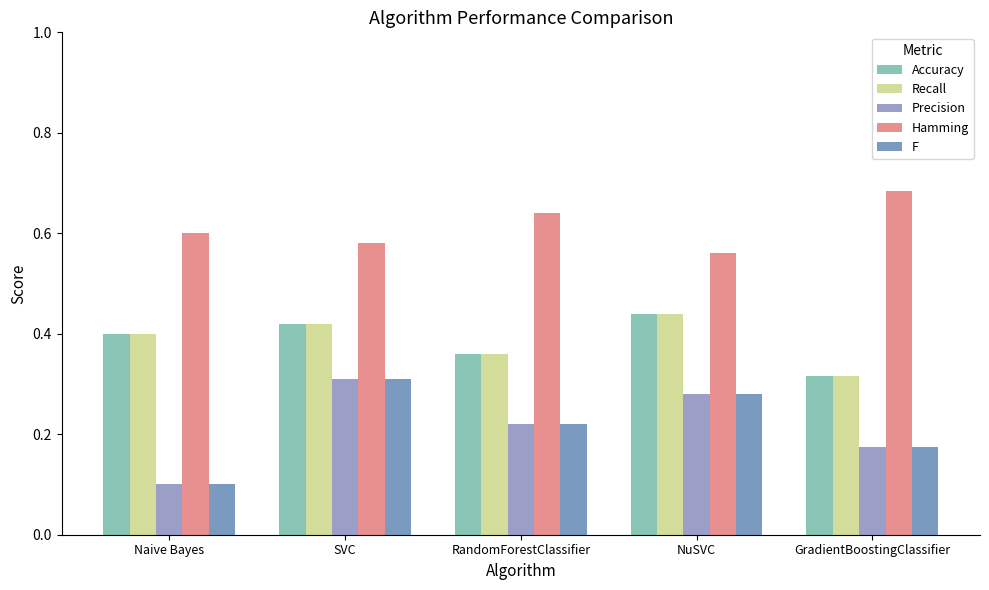

What are all the series names shown in the legend?

Accuracy, Recall, Precision, Hamming, F